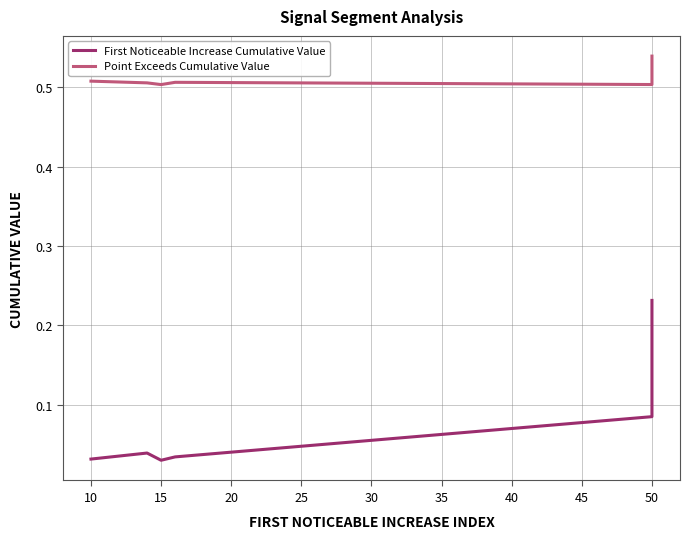

Which has a higher value, 30 or 10?

30